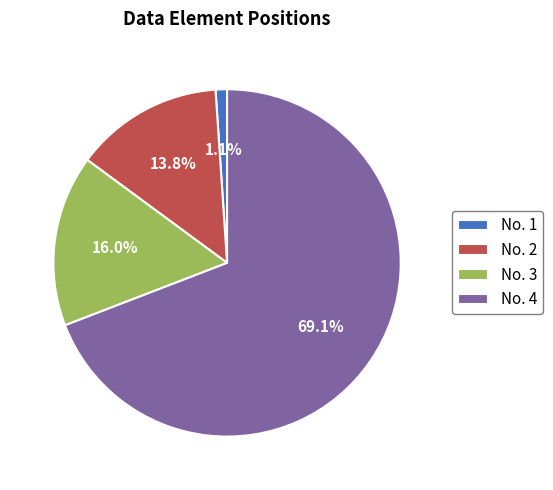

How many segments does this pie chart have?

4